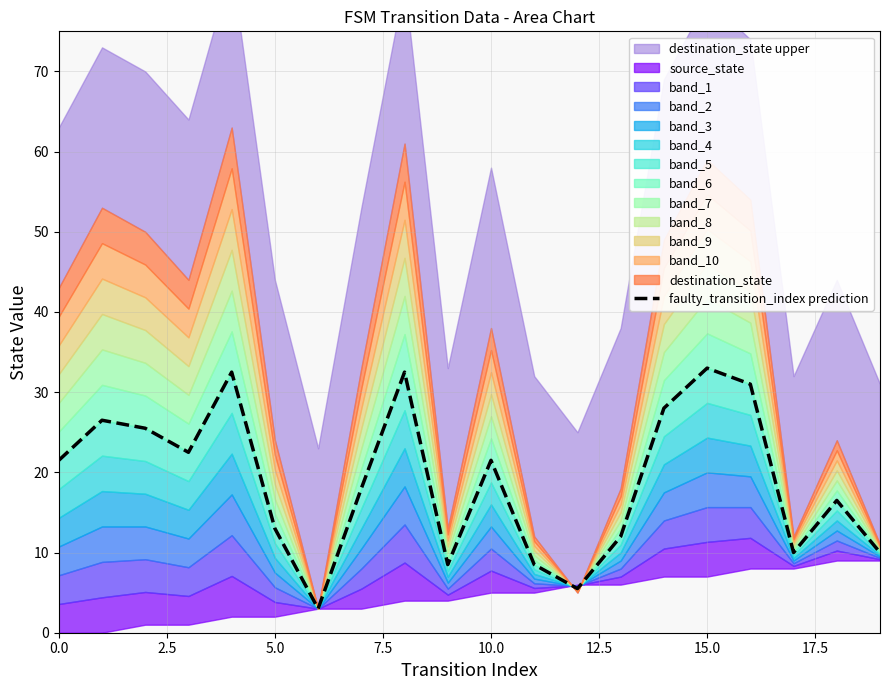

Which label corresponds to the largest value in the chart?

15